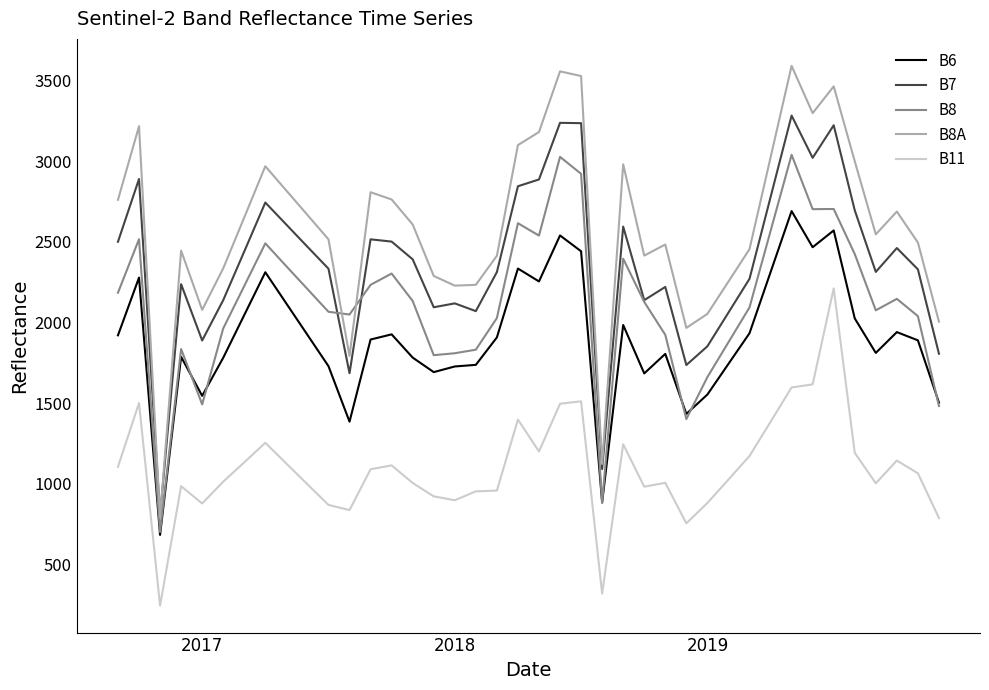

True or false: B7 and B6 intersect in this chart.

False